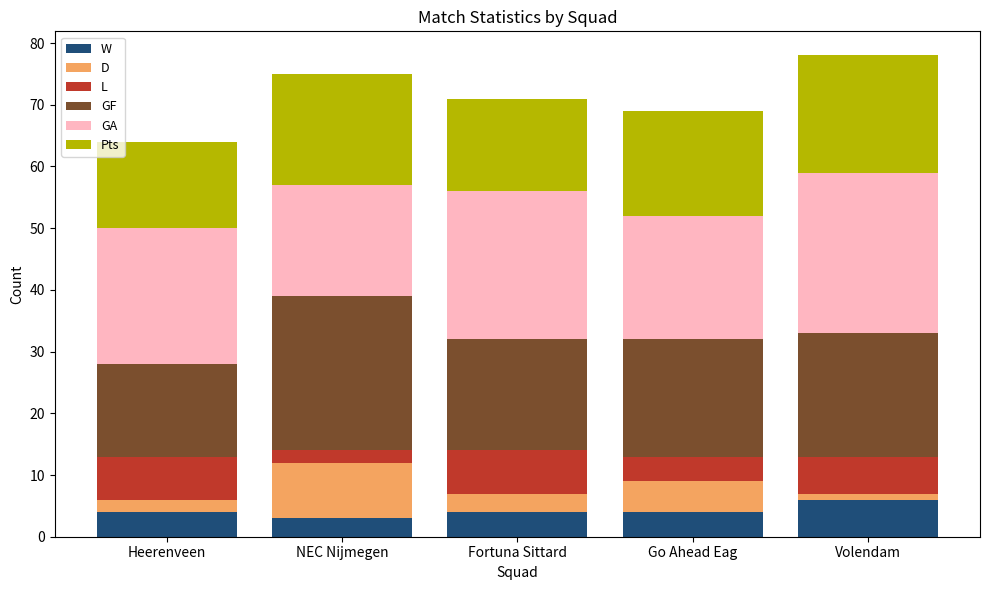

What is the total value across all series at Go Ahead Eag?

69